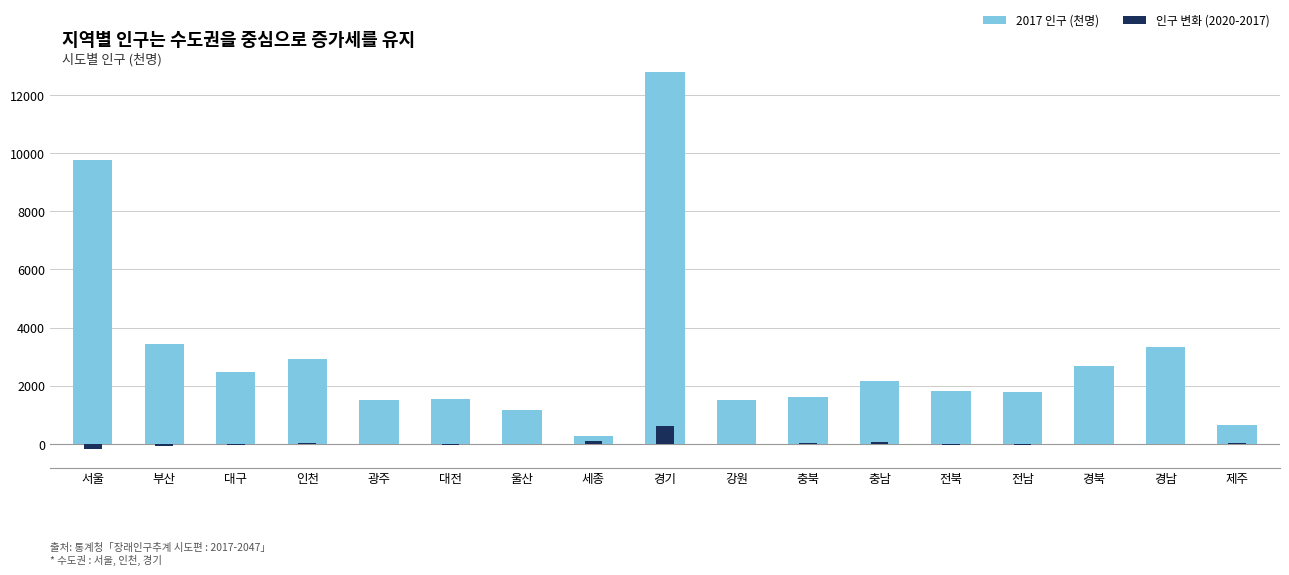

Reading left to right, transcribe all the data shown in this chart.

2017 인구 (천명): 9766	3424	2458	2924	1495	1528	1159	266	12786	1521	1609	2153	1829	1795	2675	3339	635
인구 변화 (2020-2017): -164	-80	-39	27	-7	-28	-19	83	619	-6	23	51	-37	-31	-20	11	35